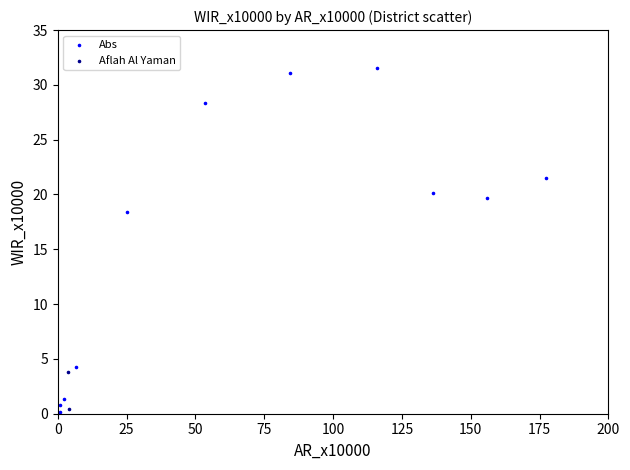

What are all the series names shown in the legend?

Abs, Aflah Al Yaman